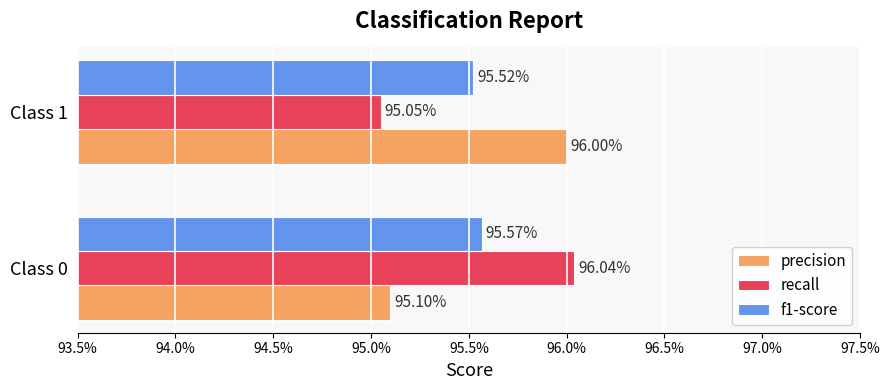

What are all the series names shown in the legend?

precision, recall, f1-score